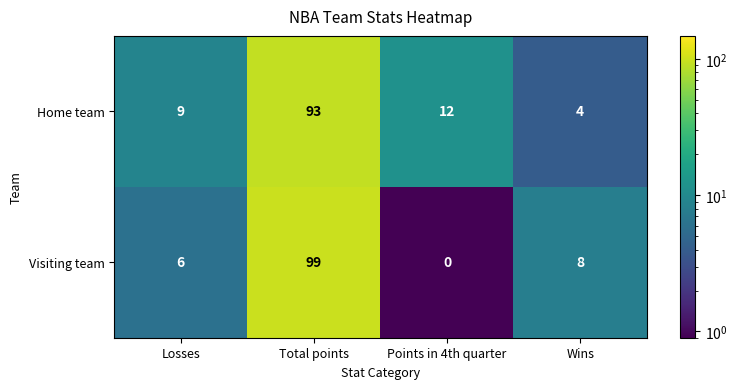

Which series changed the most between Losses and Wins?

Home team